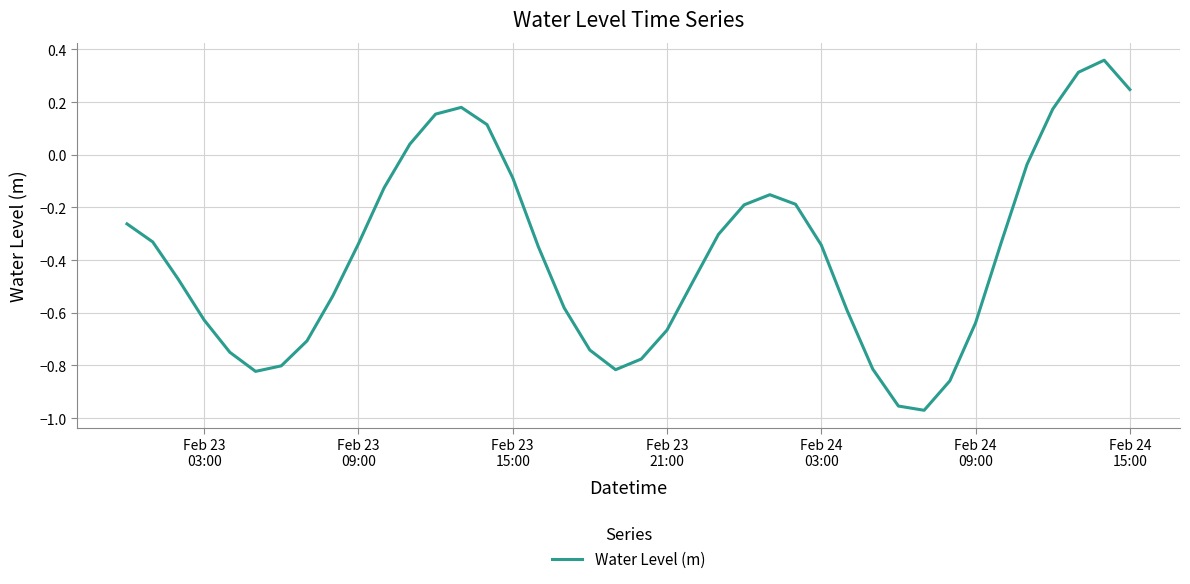

What is the difference between the maximum and minimum values?

1.3